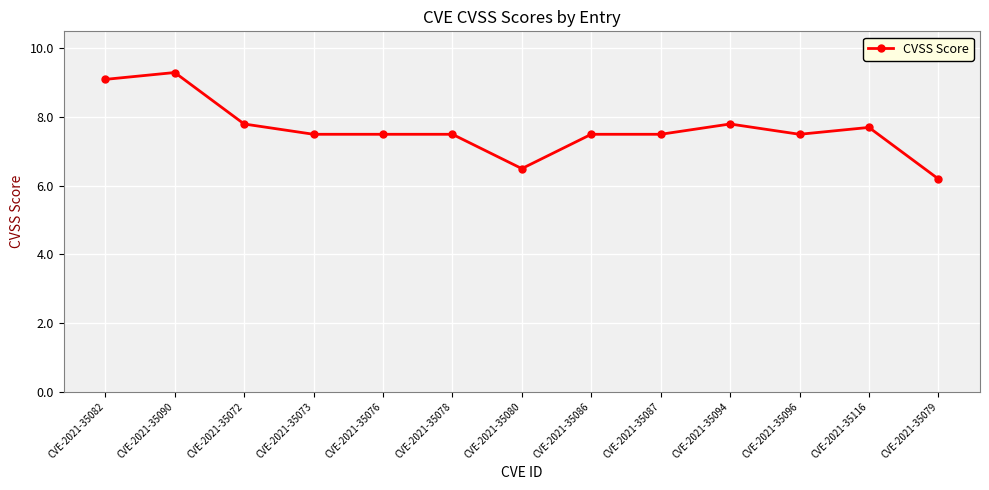

Between CVE-2021-35096 and CVE-2021-35094, which is larger?

CVE-2021-35094